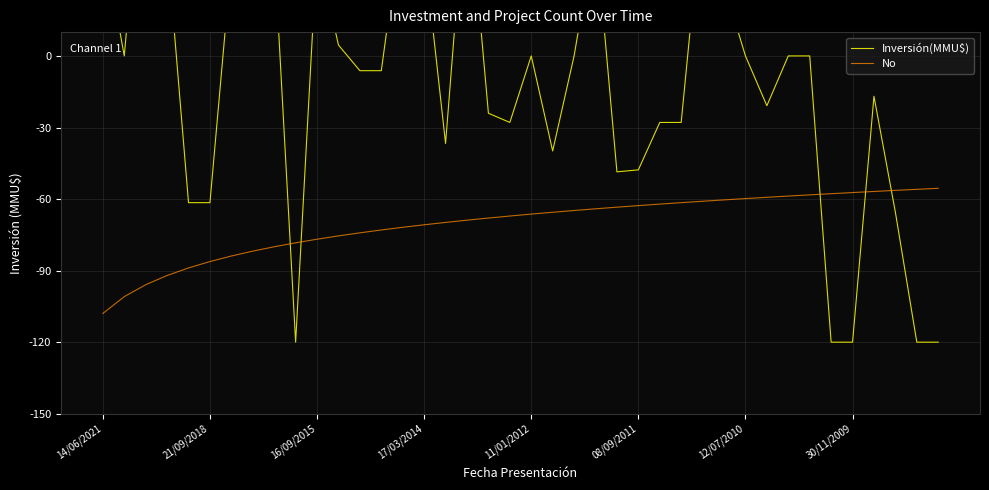

Between 19 and 29, which is larger?

29